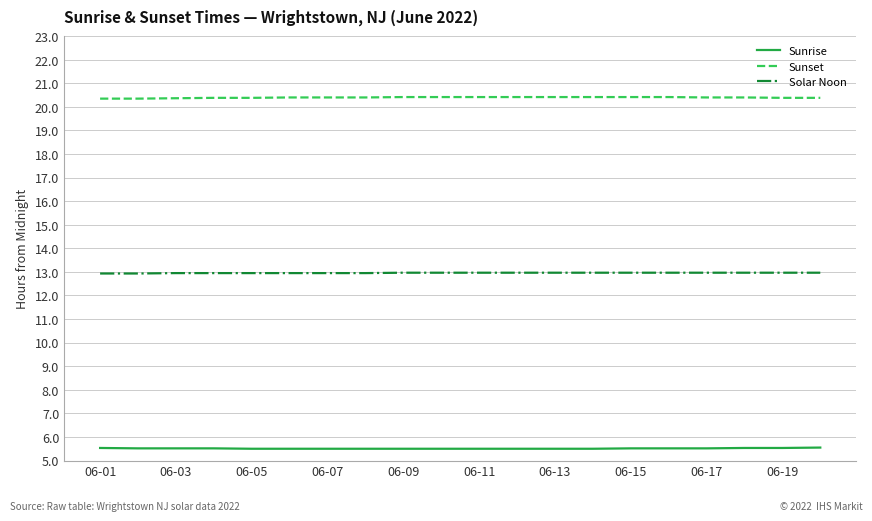

What is the minimum value for Solar Noon?

12.9